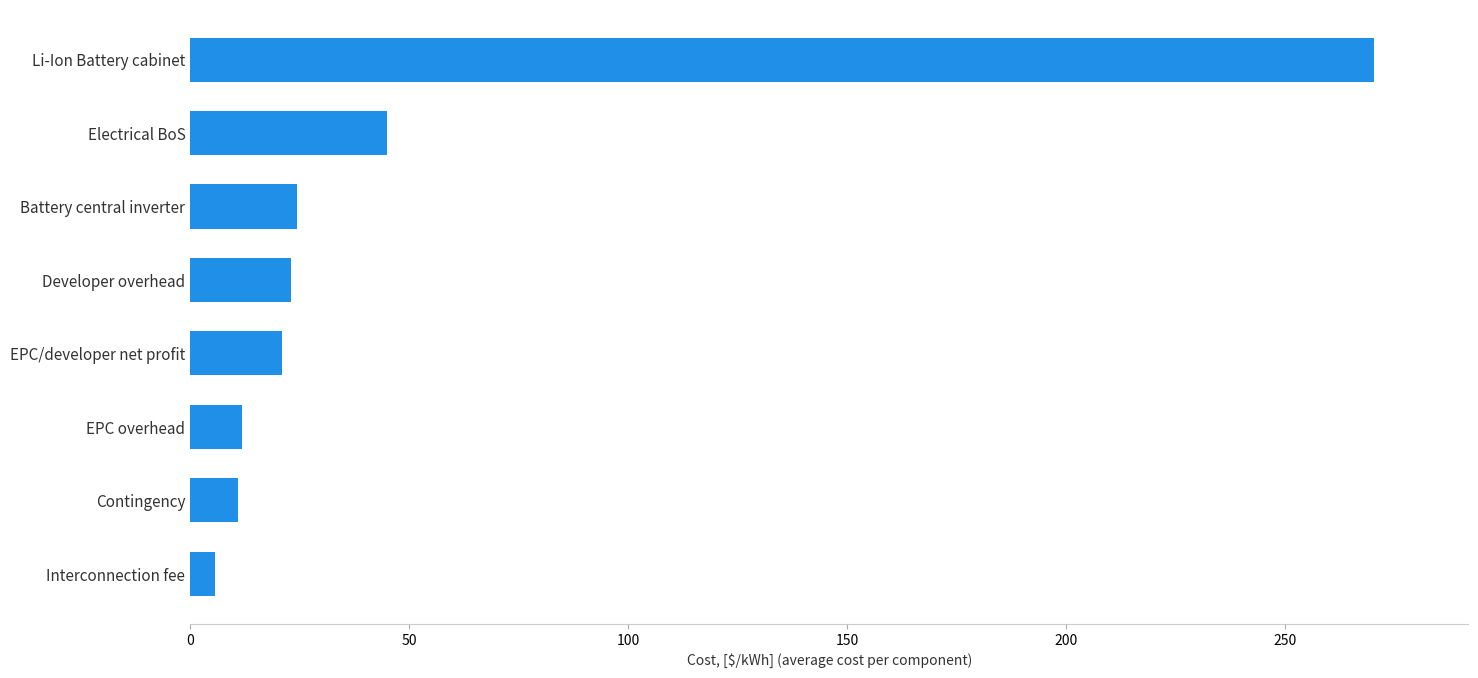

Are the bars grouped side by side (vs. stacked)?

No